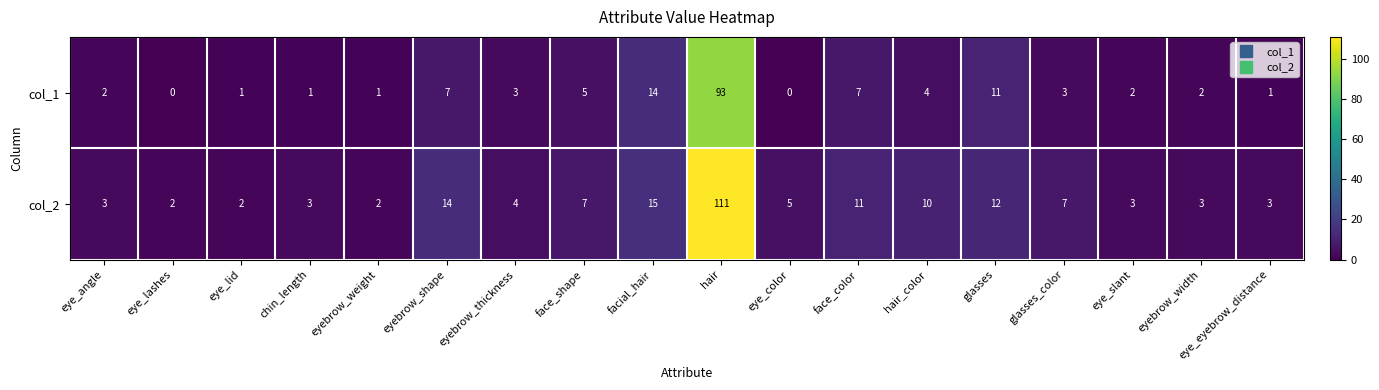

Where does the col_1 series first go above 3?

eyebrow_shape